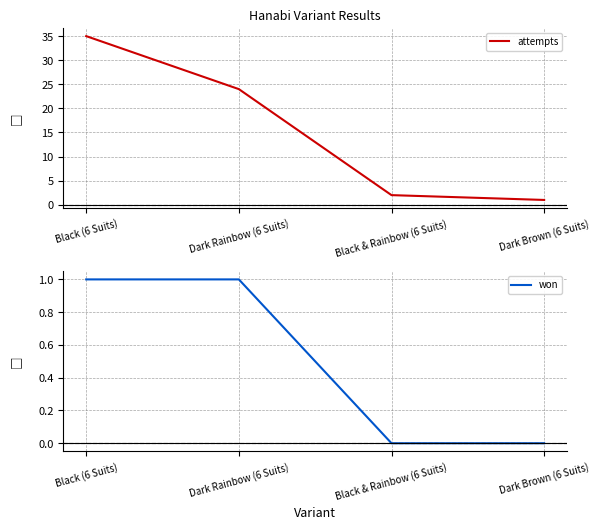

Rank the series by their maximum value, from lowest to highest.

won, attempts